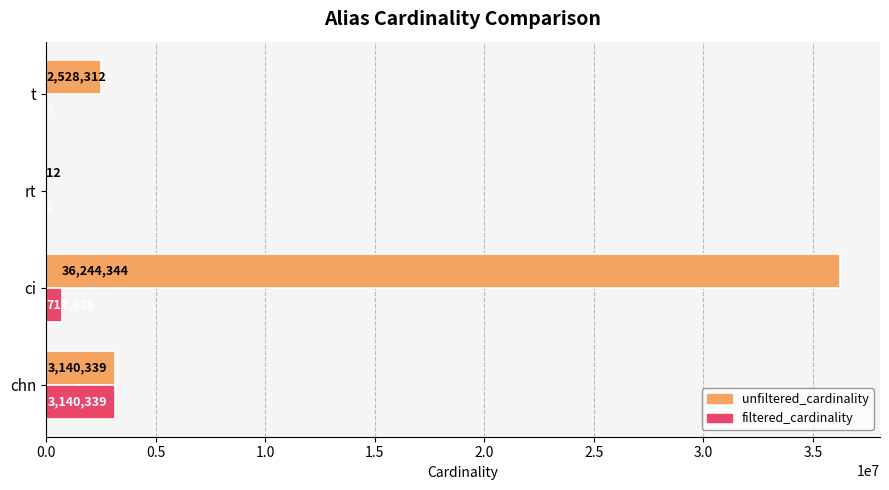

Where is filtered_cardinality nearest to the value 1570170?

ci